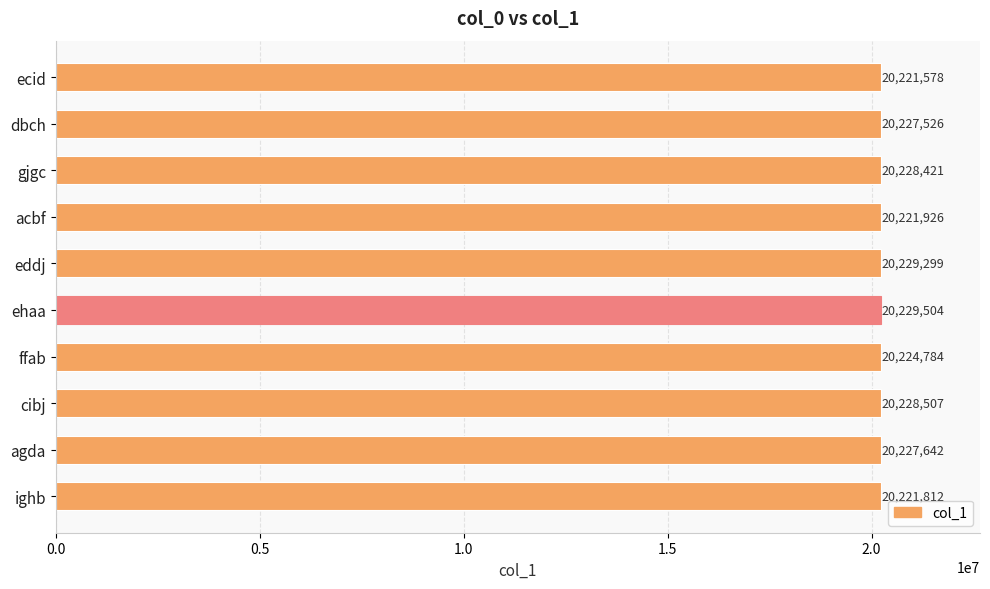

What is the difference between the values at ighb and eddj?

7487